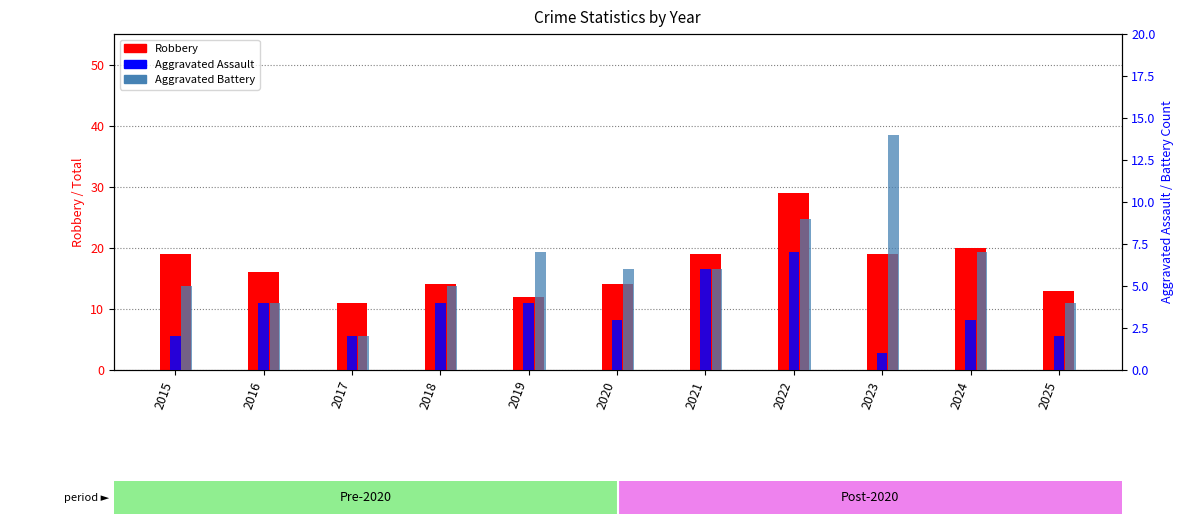

Are the bars horizontal?

No